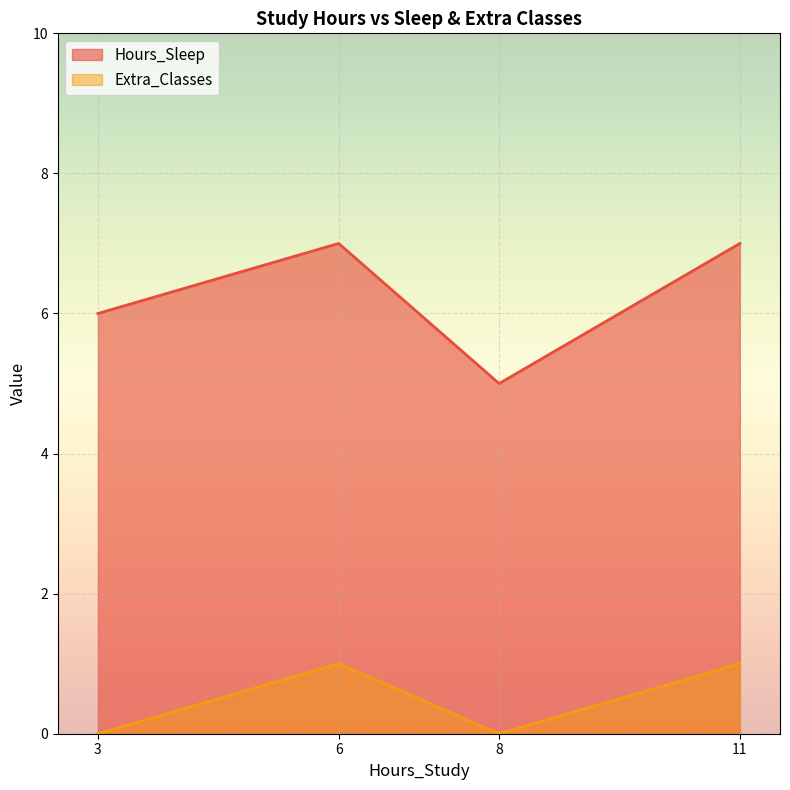

What is the greatest value displayed?

7